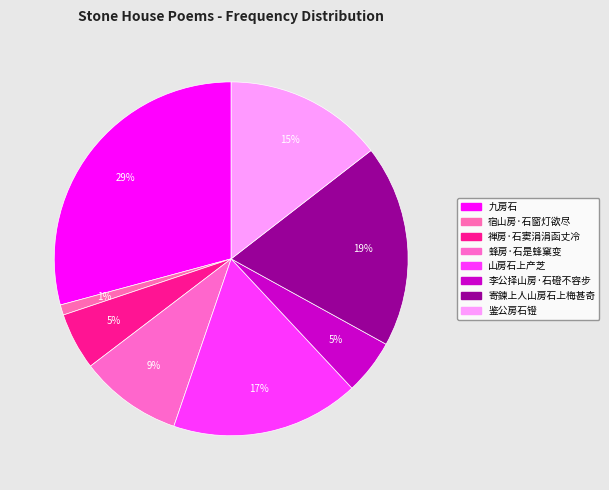

To the nearest percent, what portion does 李公择山房·石磴不容步 represent?

5%